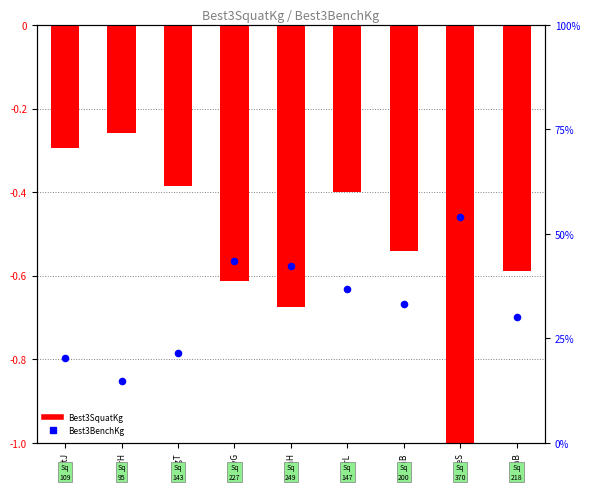

At how many categories does at least one series exceed 22?

6